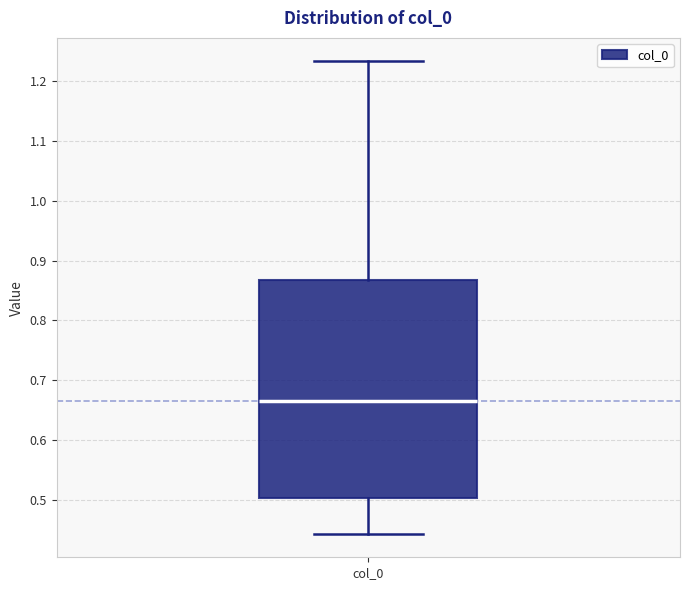

Read this box plot against the y-axis: the position of the median line, the range covered by the box, and the ends of both whiskers. The values are not printed on the chart, so give them approximately, as read against the axis.

median 0.67, box 0.50 to 0.87, whiskers 0.44 to 1.23